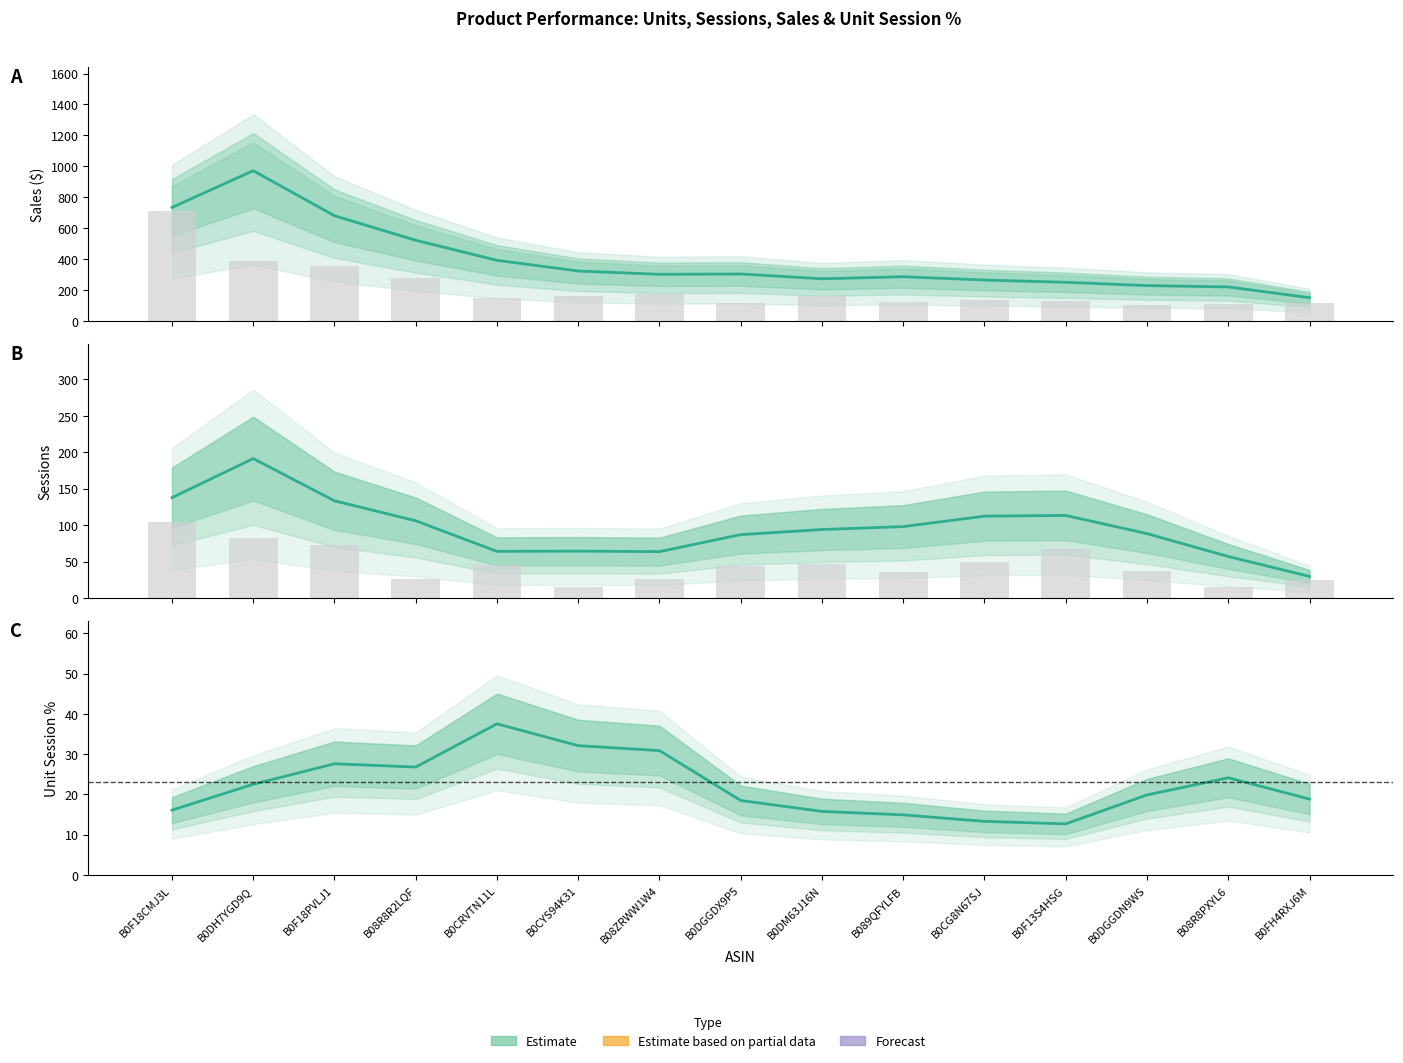

What is the maximum value shown in the chart?

712.4